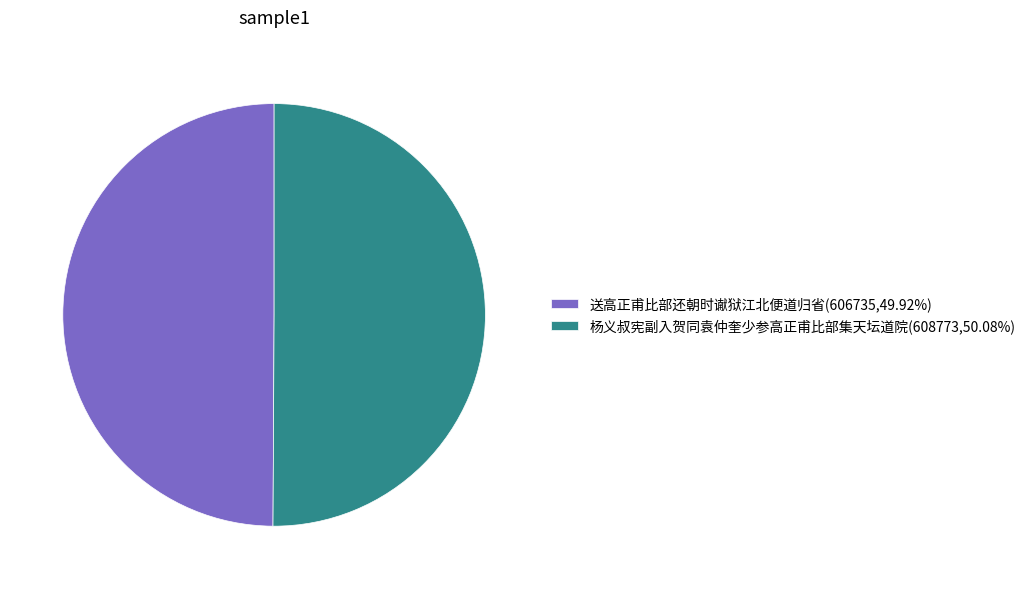

Combined, do 杨义叔宪副入贺同袁仲奎少参高正甫比部集天坛道院(608773,50.08%) and 送高正甫比部还朝时谳狱江北便道归省(606735,49.92%) account for over 50%?

Yes